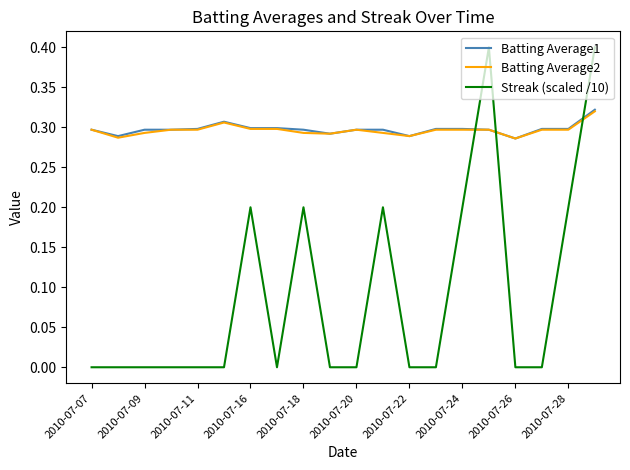

Which series has the largest range (max minus min)?

Streak (scaled /10)